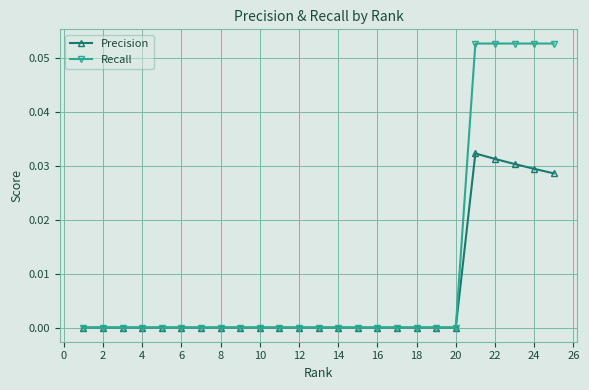

Rank the series by their average value, from lowest to highest.

Precision, Recall